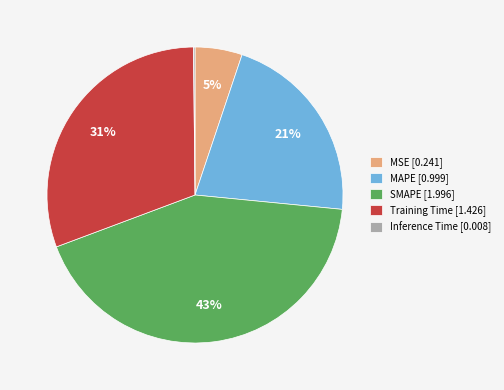

Is there a majority slice in this chart?

No